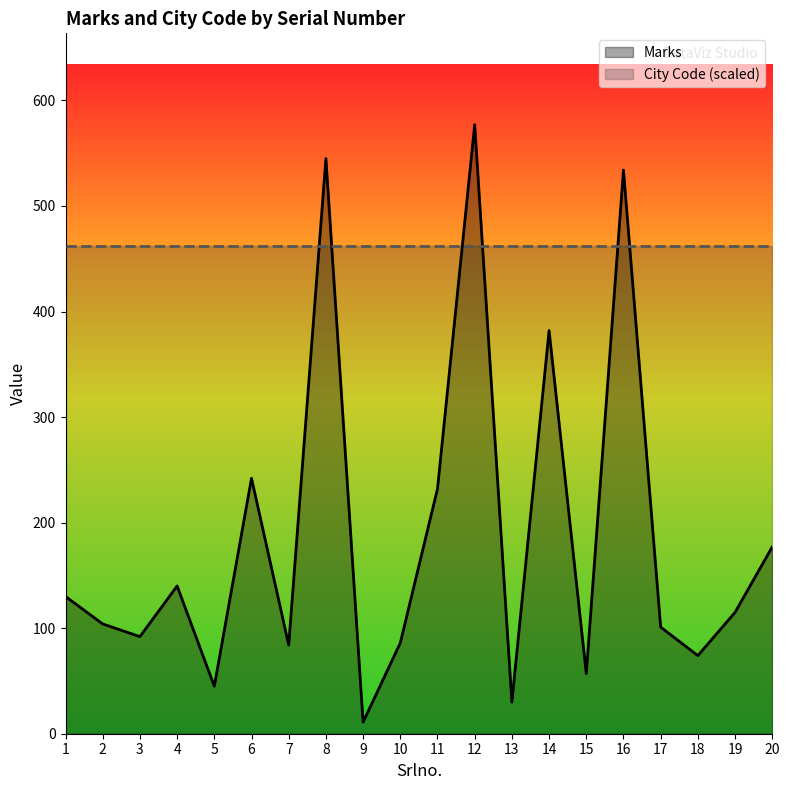

How many intersections are there between City Code (scaled) and Marks?

6